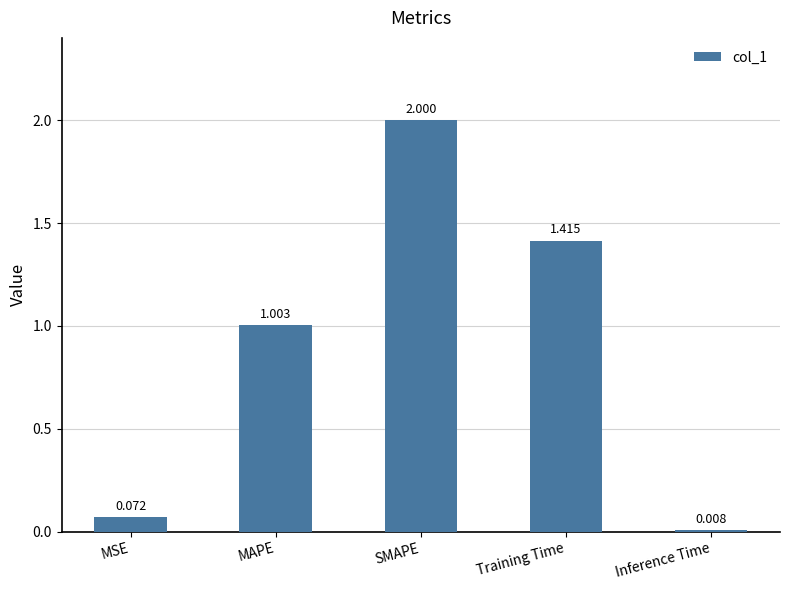

What is the label of the 1st bar from the right?

Inference Time